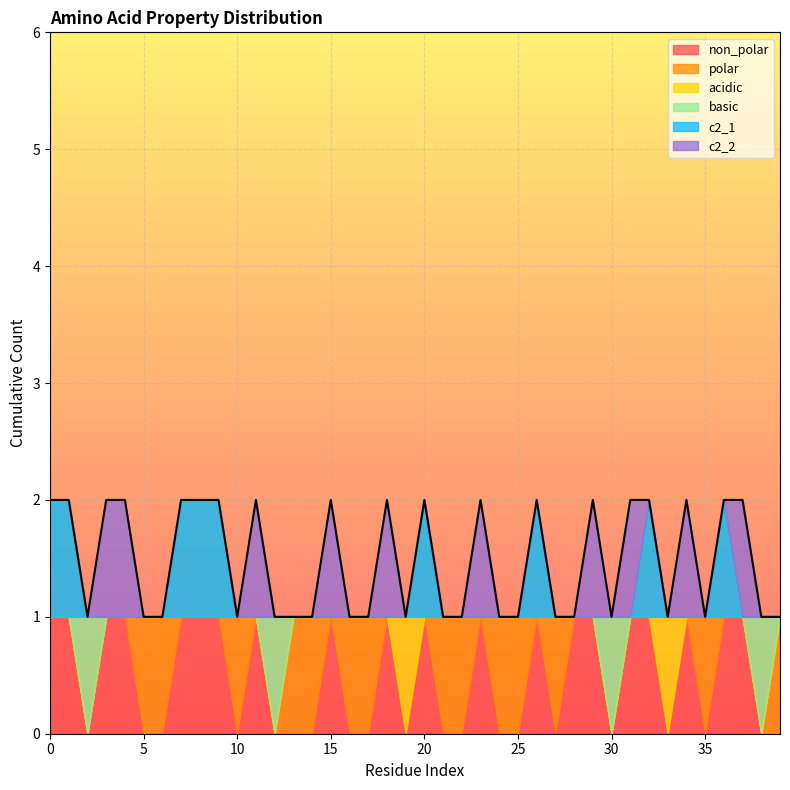

Between 10 and 21, which series saw the biggest shift?

non_polar